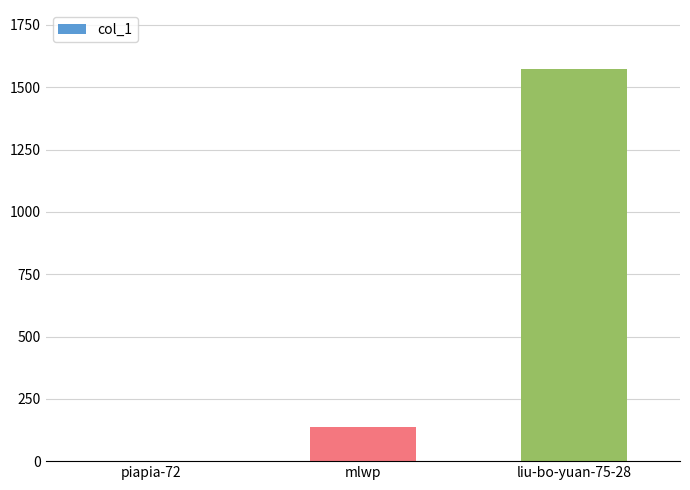

Reading left to right, what are all the values shown in this chart?

1	135	1574